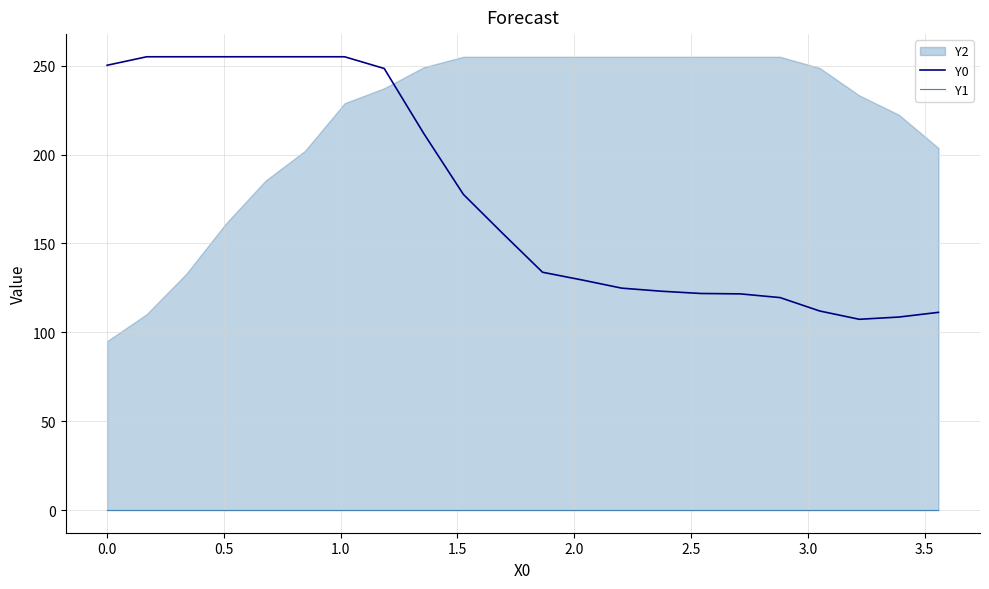

At how many categories does at least one series exceed 93?

22